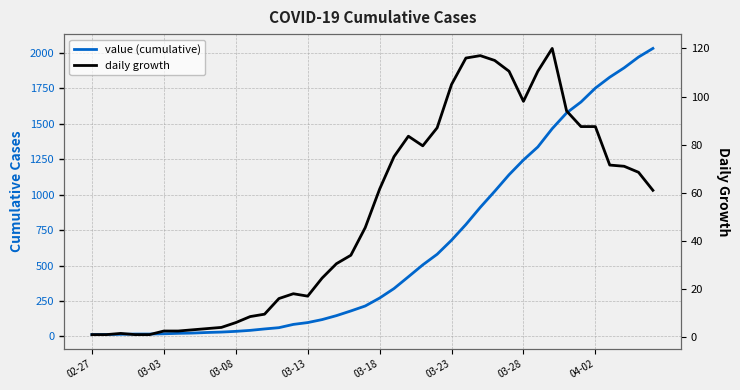

True or false: daily growth and value (cumulative) cross at least once.

False